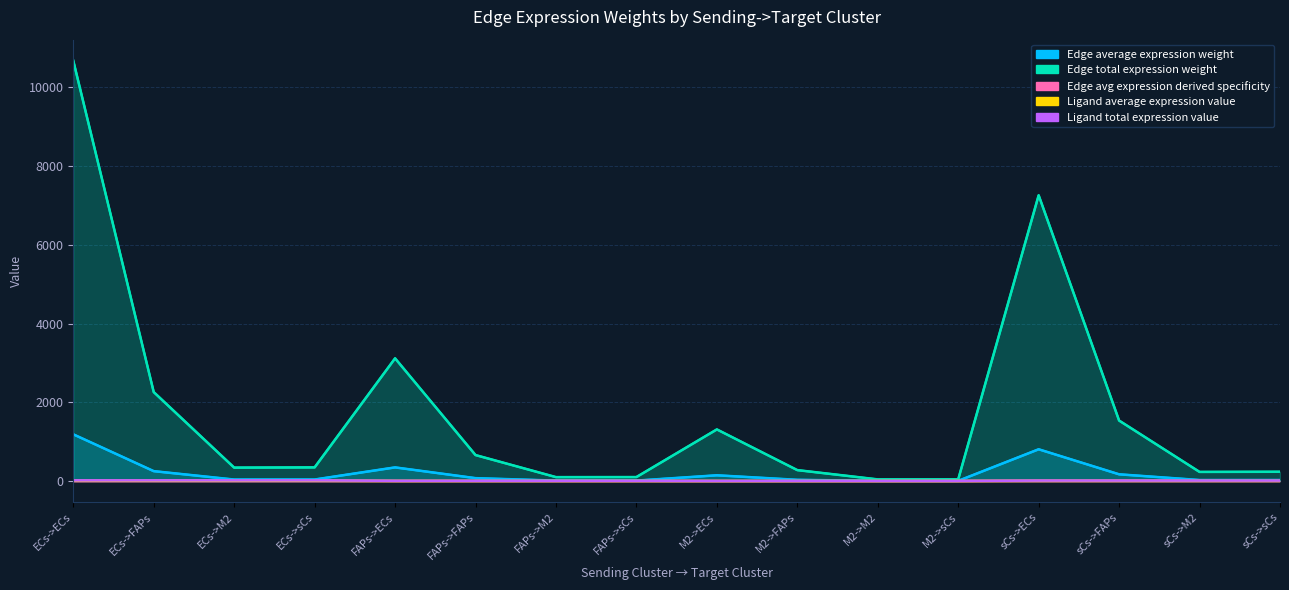

What is the total value across all series at M2->sCs?

50.0